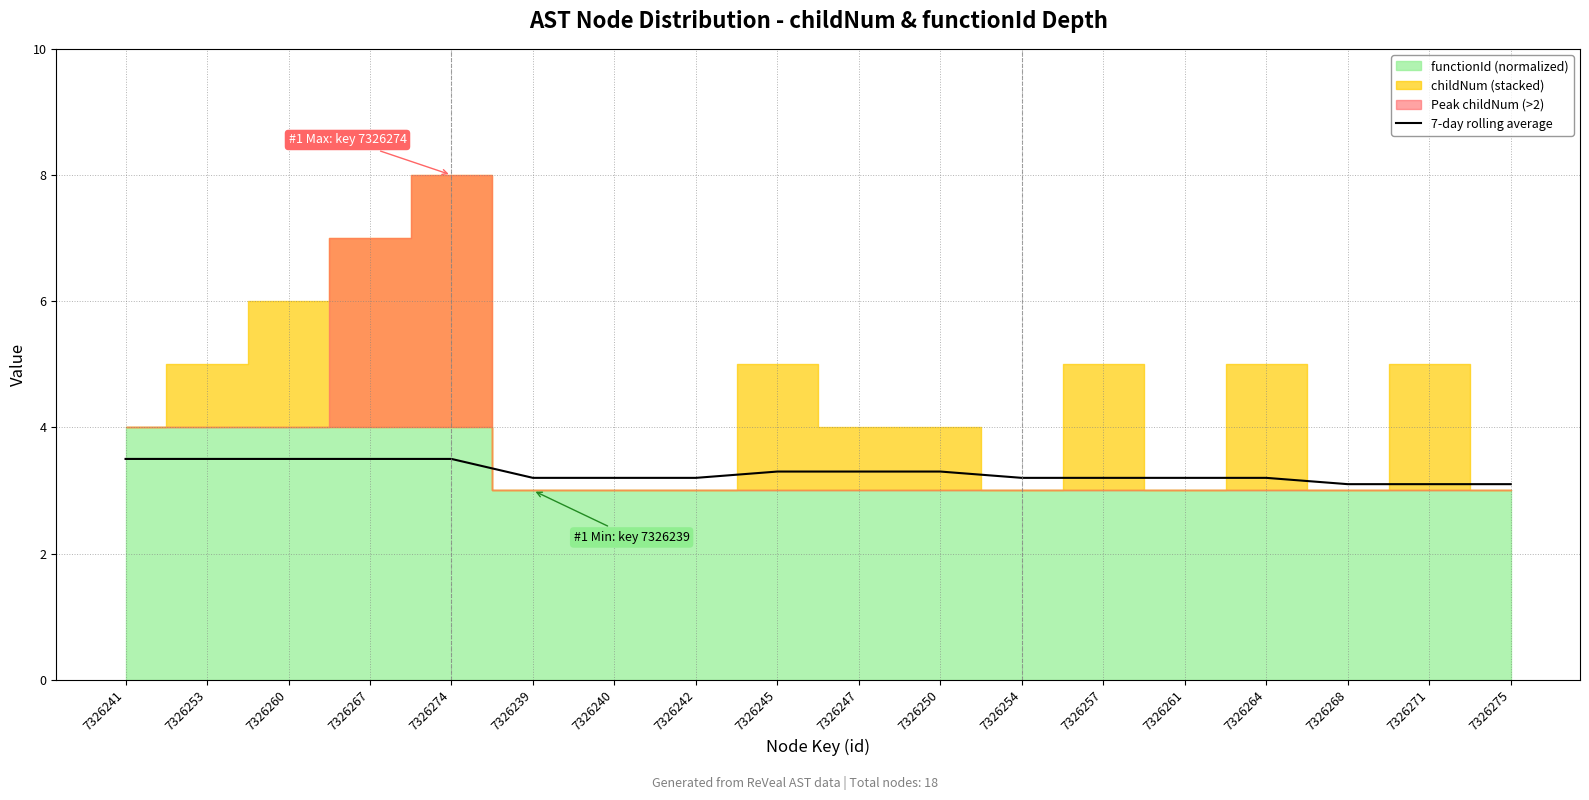

Reading left to right, what are all the values shown in this chart?

7326241=3.5	7326253=3.5	7326260=3.5	7326267=3.5	7326274=3.5	7326239=3.2	7326240=3.2	7326242=3.2	7326245=3.3	7326247=3.3	7326250=3.3	7326254=3.2	7326257=3.2	7326261=3.2	7326264=3.2	7326268=3.1	7326271=3.1	7326275=3.1